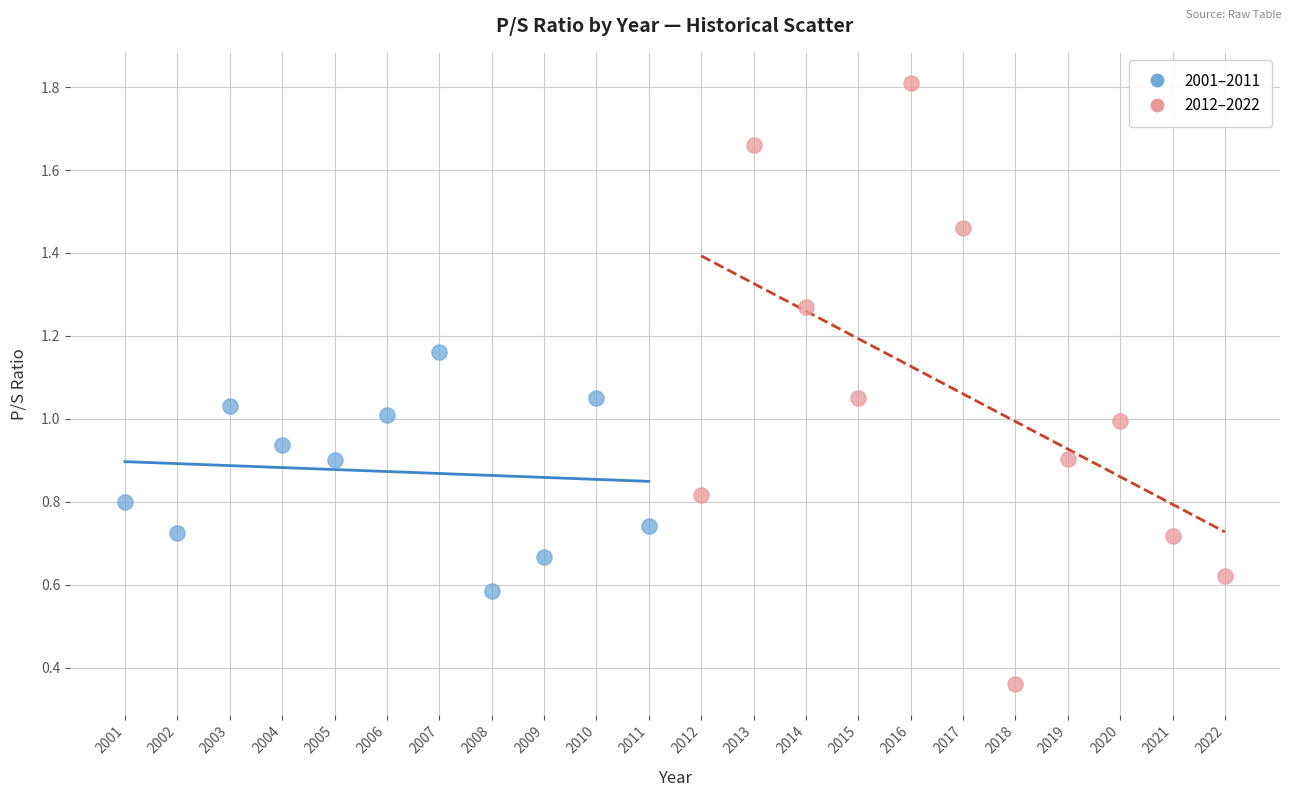

Which series has the largest Y range (max minus min)?

2012–2022